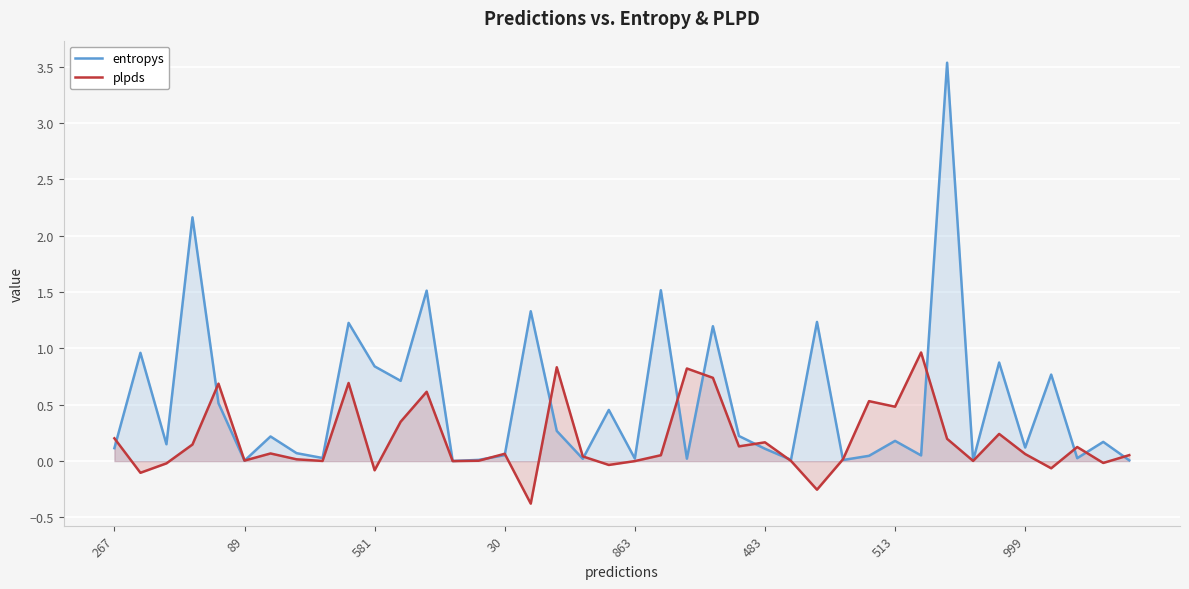

The value of entropys at 89 is 0.0. True or false?

True